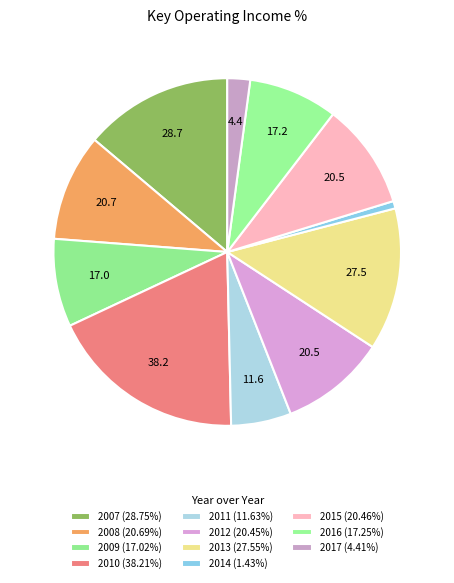

Count the number of slices in the pie.

11